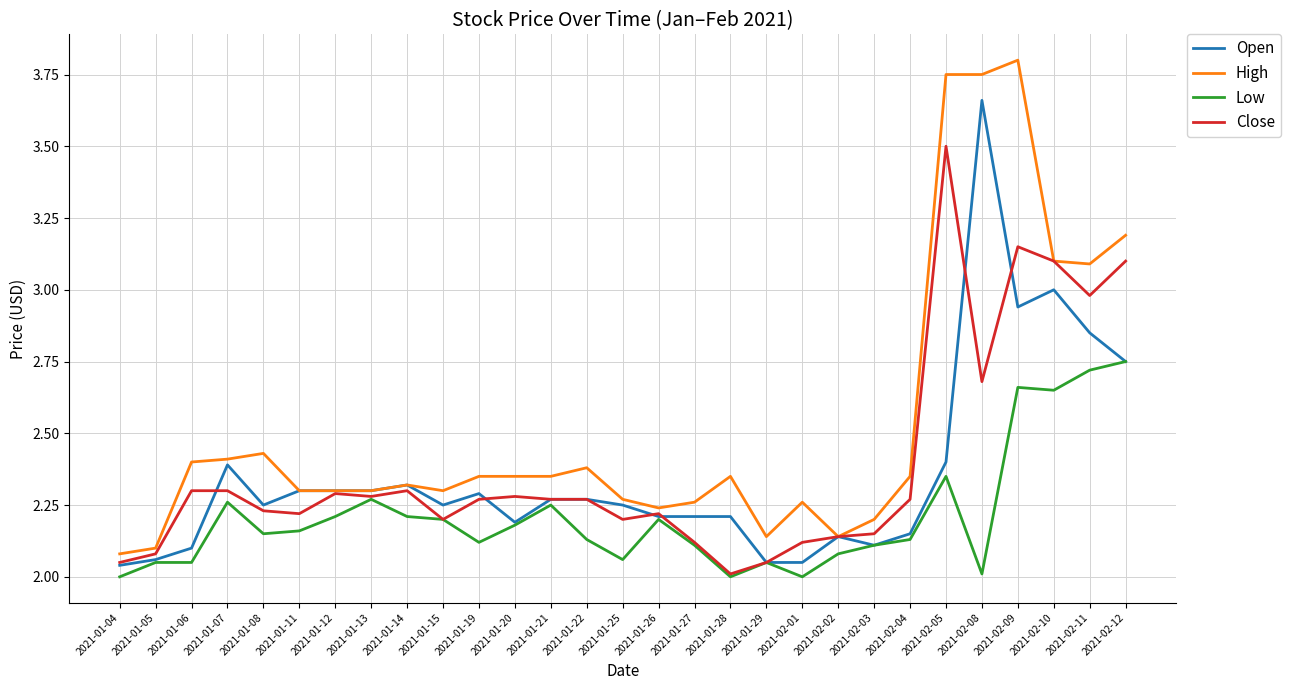

What is the sum of the Close values at 2021-01-04 and 2021-01-12?

4.3